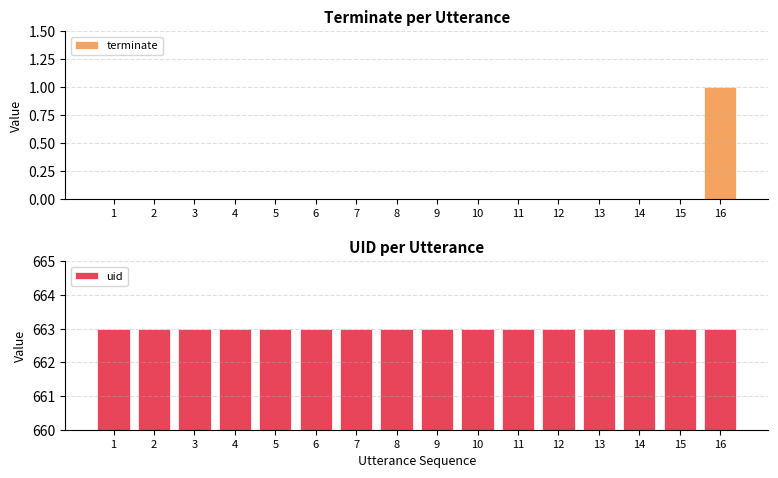

Rank the series by their average value, from highest to lowest.

uid, terminate